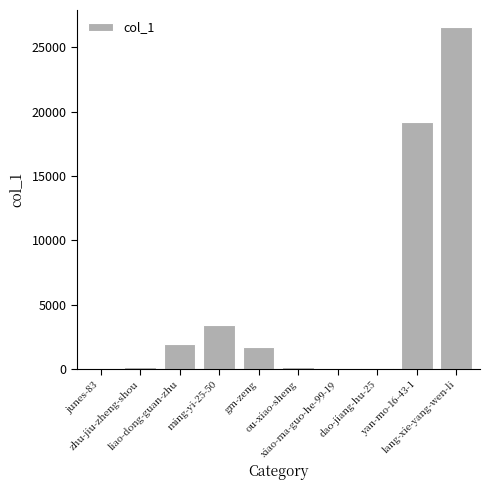

What is the sum of all values?

53233